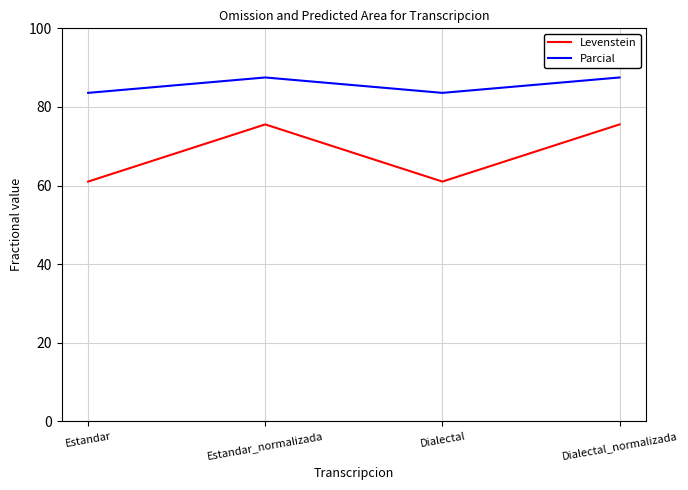

How many values in the Parcial series are below 87?

2